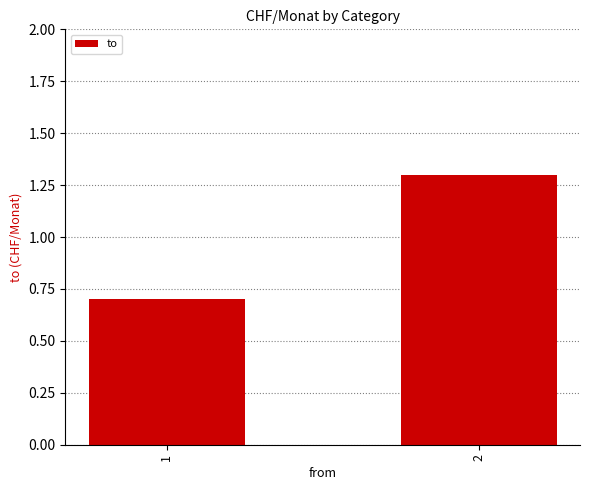

List the labels in order of value, smallest first.

1, 2